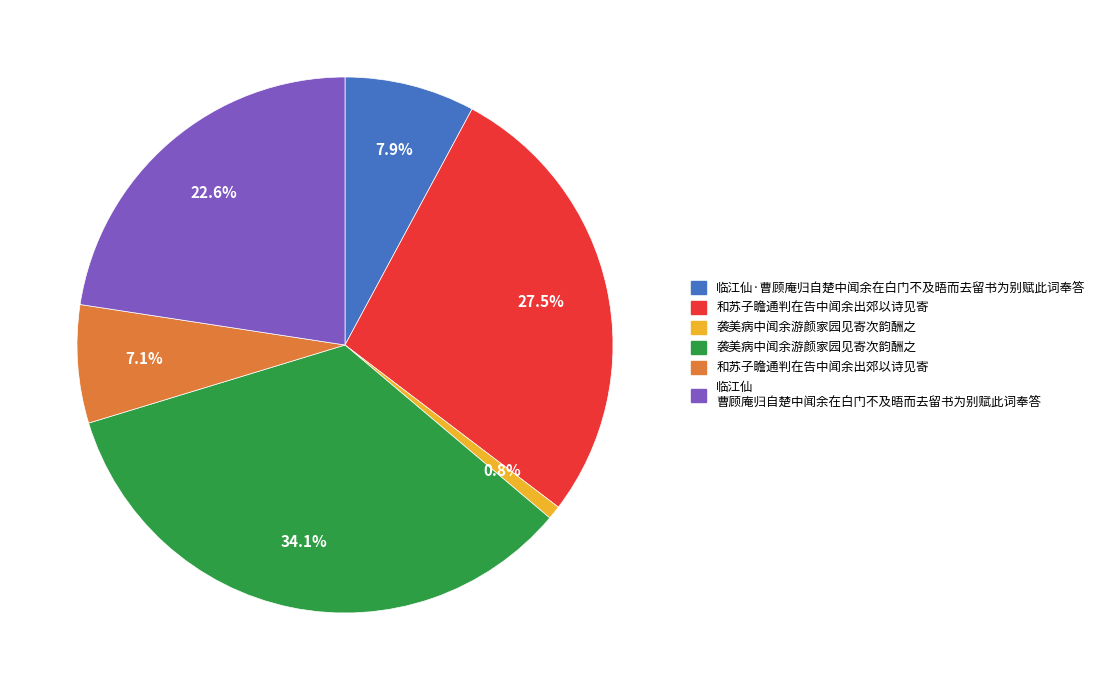

Is there any slice that represents more than half of the pie?

No